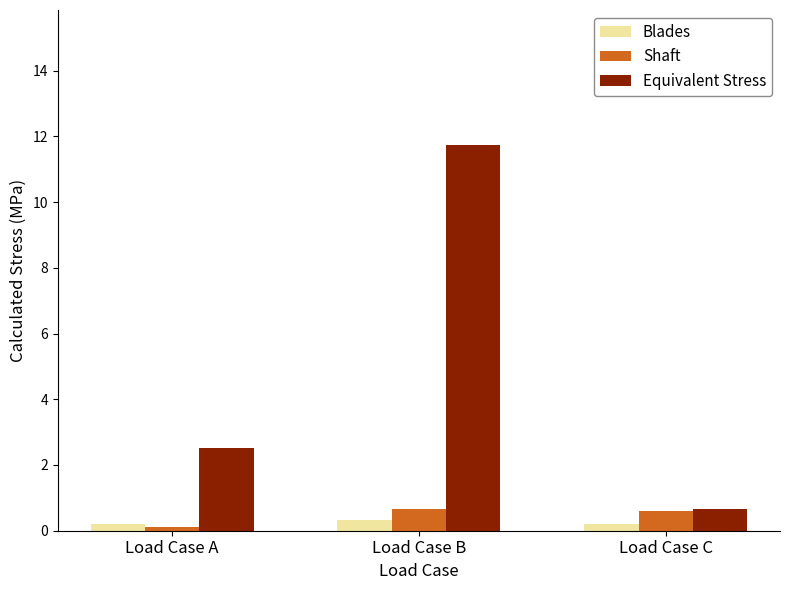

What is the spread (max minus min) of values at Load Case C?

0.5